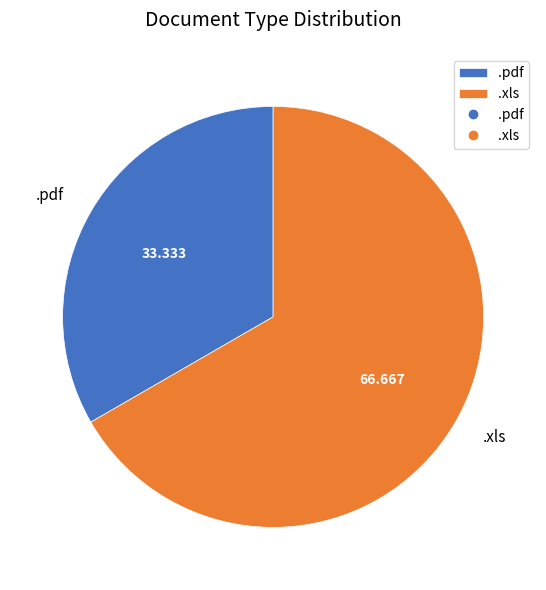

Rank the categories by value from lowest to highest.

.pdf, .xls